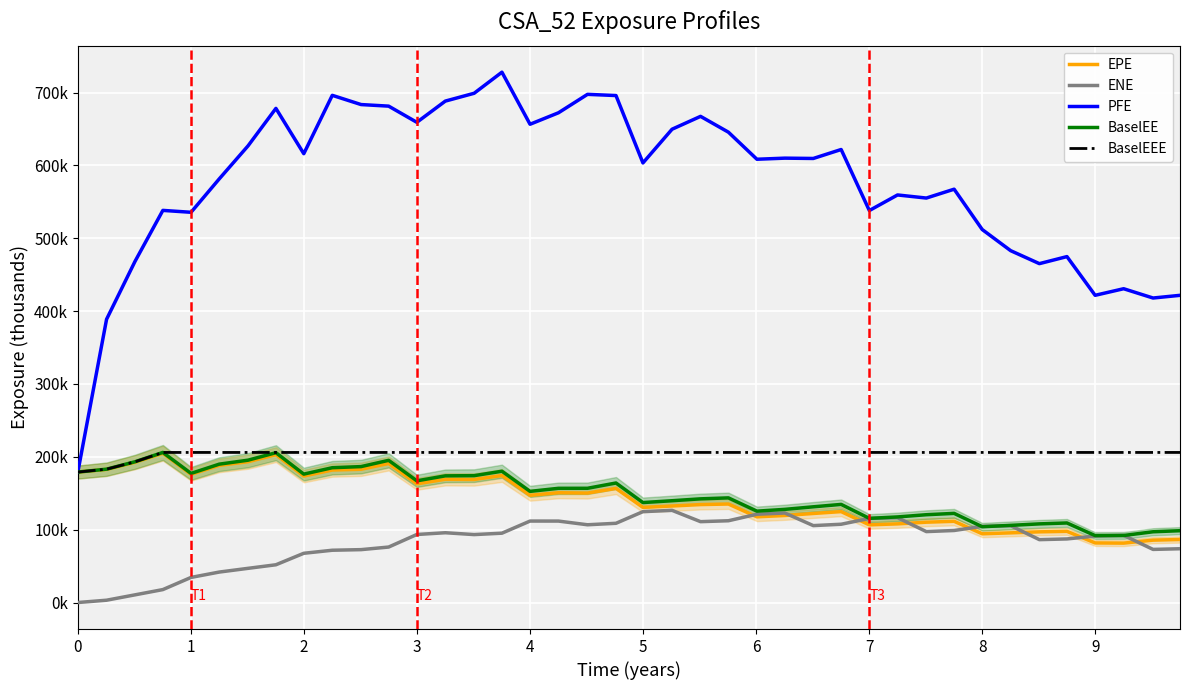

Reading right to left, transcribe all the data shown in this chart.

EPE: 86.5	85.6	81.5	81.8	97.7	97.0	95.6	94.4	111.5	110.3	108.0	106.6	124.8	122.2	119.5	117.6	135.2	134.5	132.5	130.6	156.7	150.2	150.7	147.2	174.3	168.9	169.2	163.0	190.9	182.9	181.9	173.6	203.0	193.3	188.3	176.0	205.0	192.6	182.7	179.1
ENE: 73.8	72.9	92.2	91.2	87.3	86.3	105.5	104.6	98.9	97.4	116.4	115.4	107.5	105.6	122.9	121.2	112.2	111.0	126.5	124.7	108.8	106.7	111.8	111.8	95.2	93.2	95.8	93.4	76.1	72.6	71.8	67.6	51.8	46.9	41.8	34.5	17.7	10.5	3.2	0.0
PFE: 421.7	418.0	430.8	421.7	474.9	465.2	483.0	512.0	567.4	555.2	559.5	538.1	621.9	609.6	610.0	608.5	645.7	667.4	649.7	603.4	695.9	697.6	672.3	656.5	728.0	699.1	688.3	659.2	681.4	683.6	696.2	616.1	678.3	626.9	581.5	535.7	538.3	468.2	388.8	179.1
BaselEE: 98.6	97.1	92.0	91.8	109.2	108.0	105.9	104.0	122.4	120.5	117.5	115.5	134.7	131.4	127.9	125.4	143.6	142.3	139.7	137.2	164.1	156.8	156.8	152.6	180.2	174.1	173.9	167.0	195.2	186.6	185.0	176.3	205.7	195.4	189.9	177.2	206.0	193.2	183.1	179.1
BaselEEE: 206.0	206.0	206.0	206.0	206.0	206.0	206.0	206.0	206.0	206.0	206.0	206.0	206.0	206.0	206.0	206.0	206.0	206.0	206.0	206.0	206.0	206.0	206.0	206.0	206.0	206.0	206.0	206.0	206.0	206.0	206.0	206.0	206.0	206.0	206.0	206.0	206.0	193.2	183.1	179.1